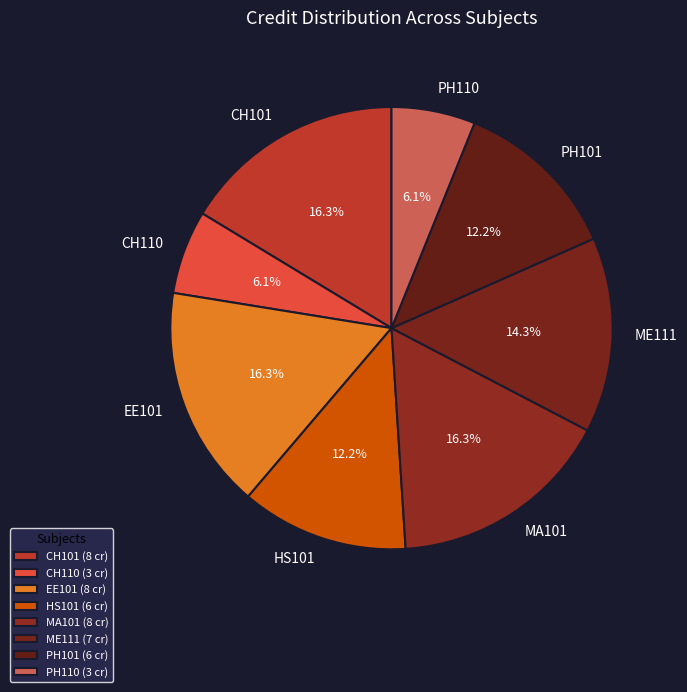

How much of the chart is everything except HS101?

87.8%